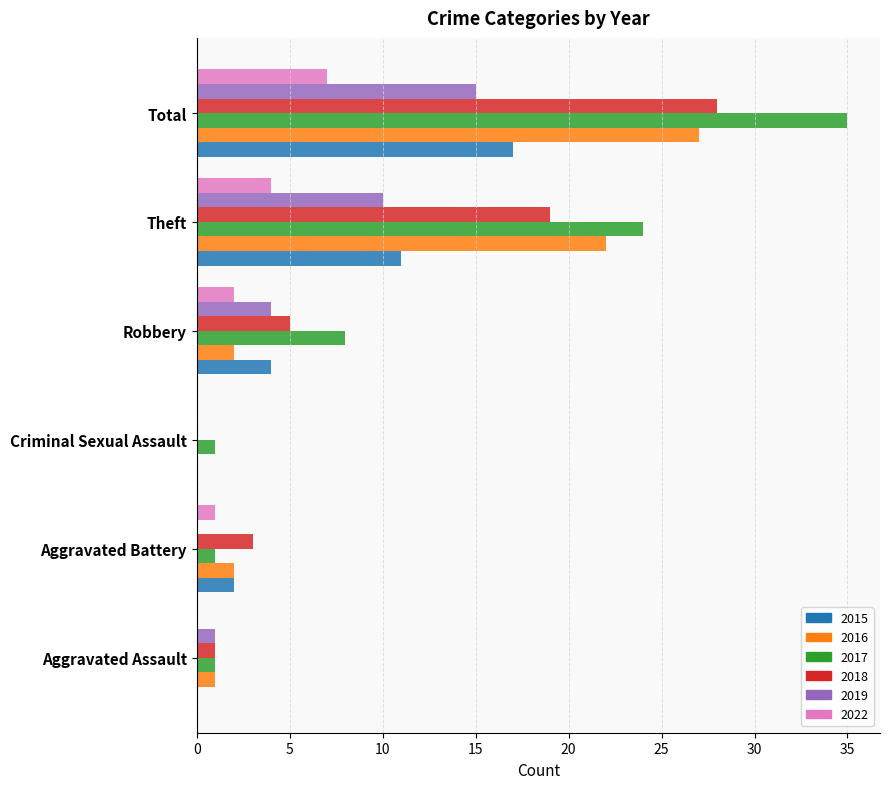

Which series changed the most between Robbery and Theft?

2016